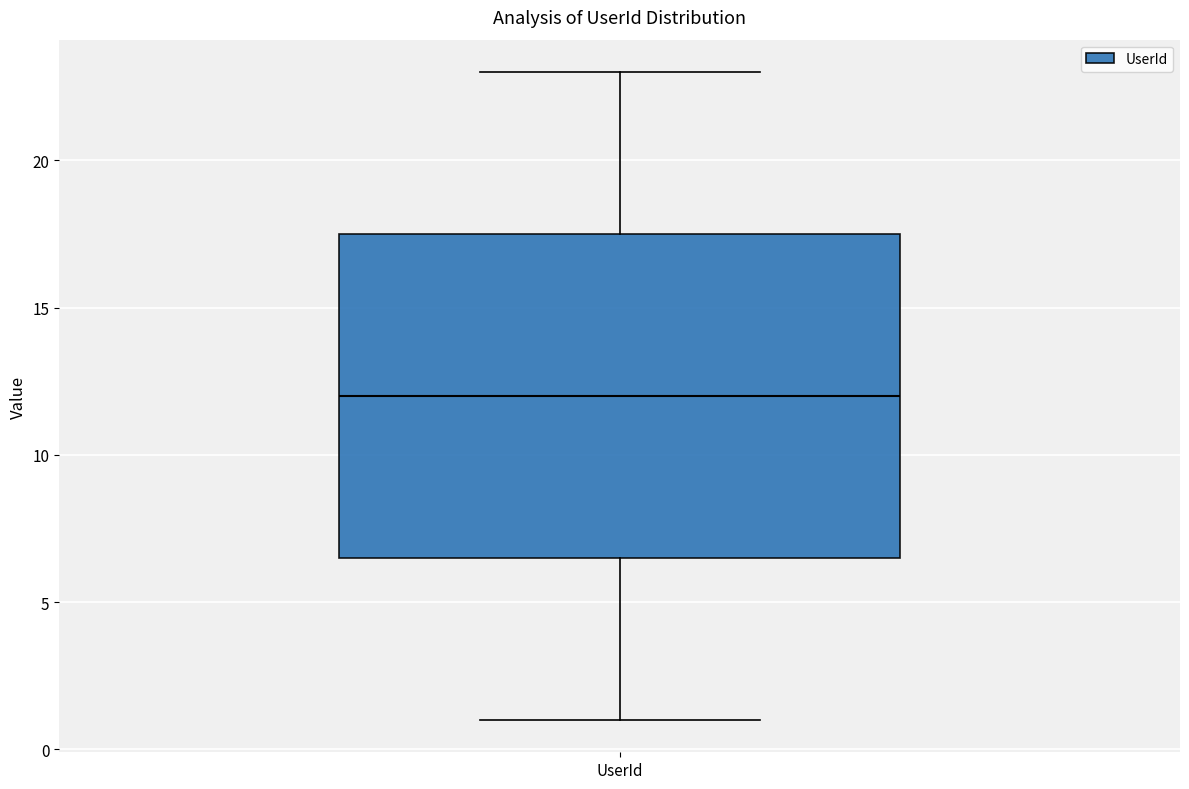

Transcribe this box plot: give where the median line is, the range the box spans, and where the two whiskers end, as read against the y-axis. The values are not printed on the chart, so give them approximately, as read against the axis.

median 12.0, box 6.5 to 17.5, whiskers 1.0 to 23.0